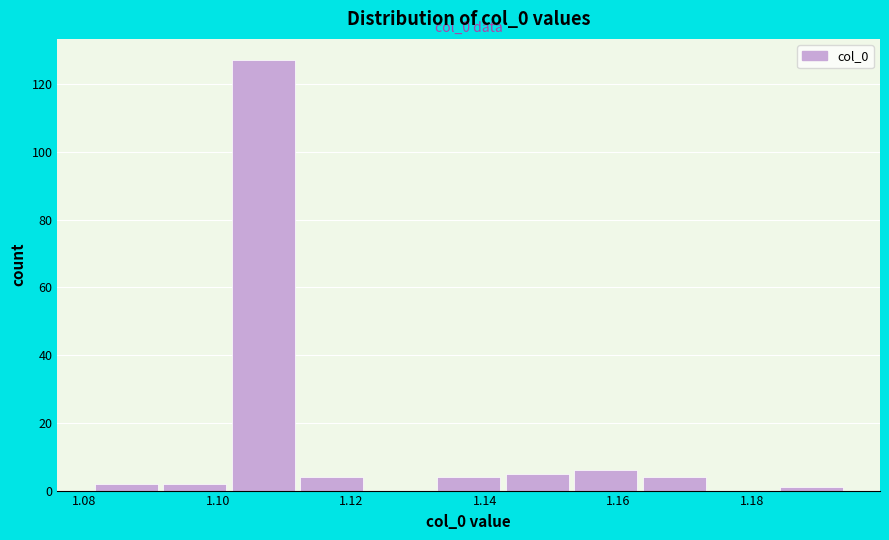

Which range on the x-axis has the tallest bar?

1.102 to 1.112